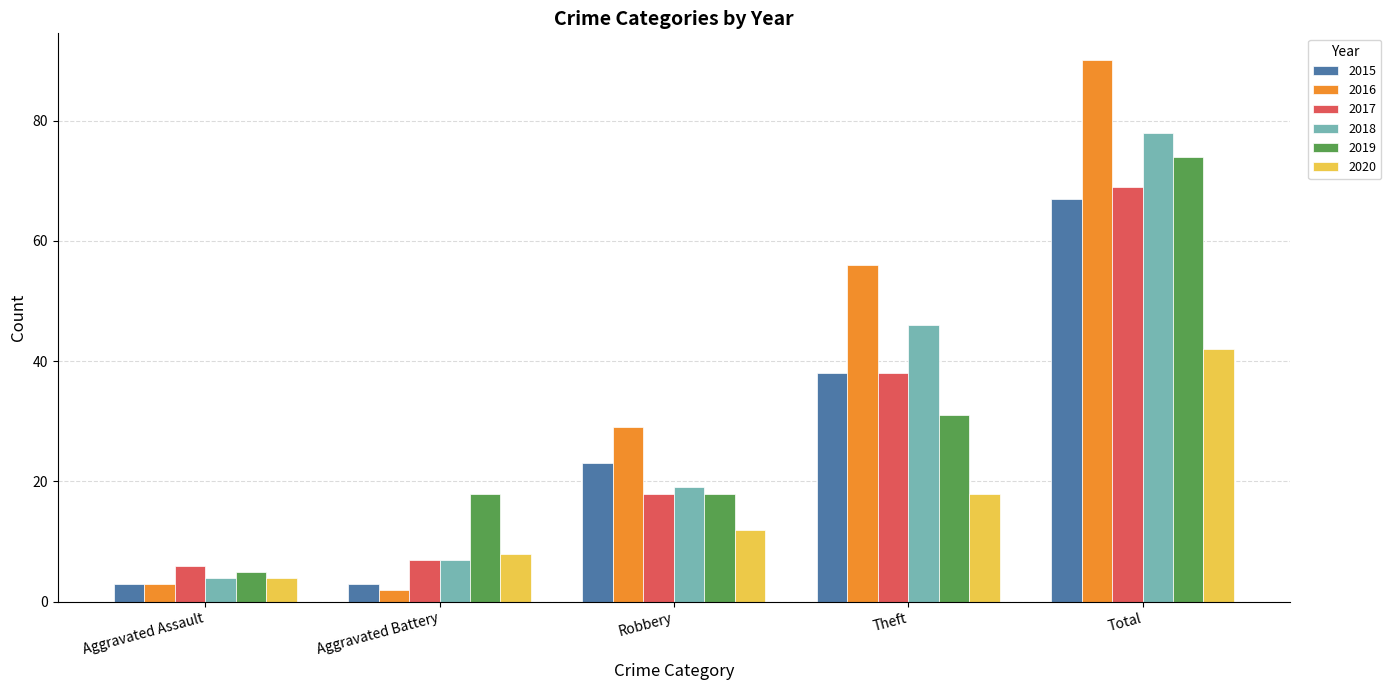

What is the value of the 2020 bar at the 2nd from the left?

8